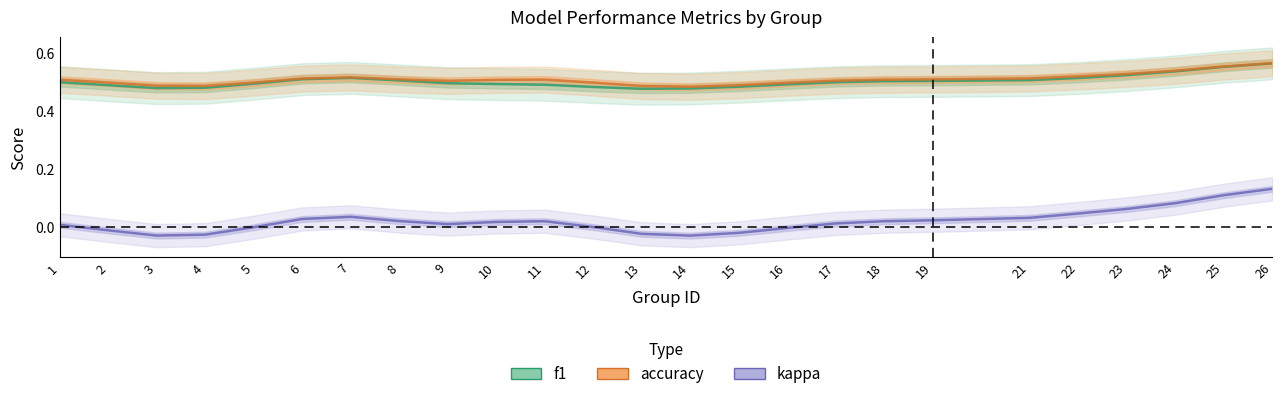

How many categories are shown in the chart?

25